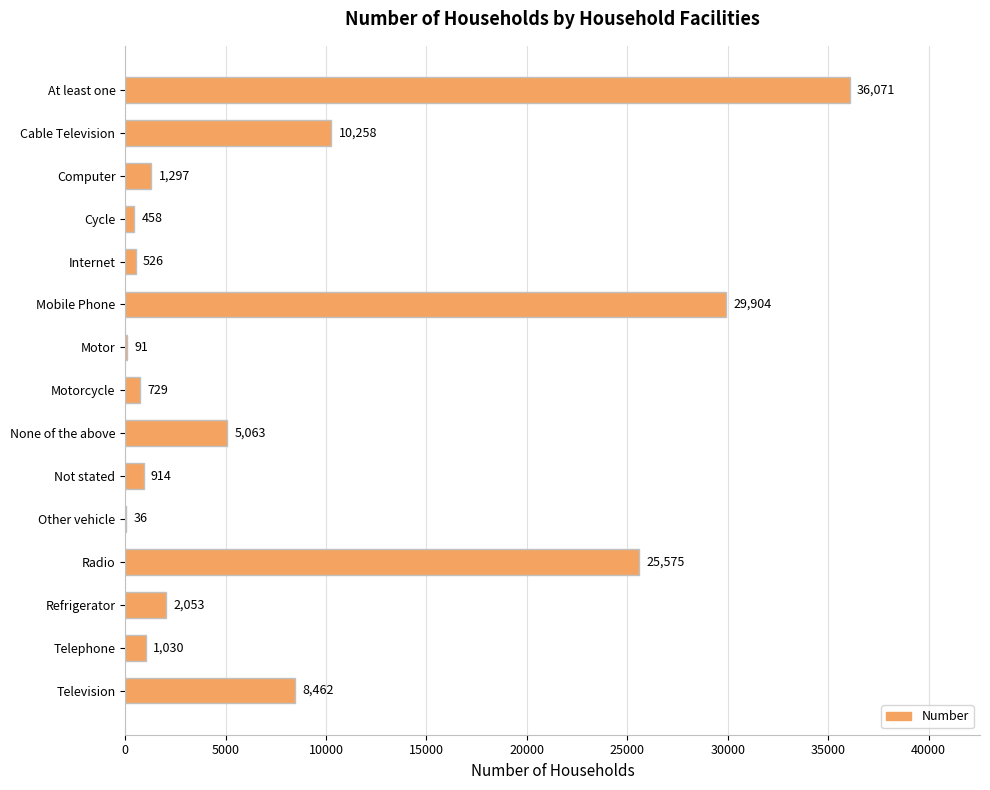

The chart shows a value of 8569 at None of the above. True or false?

False